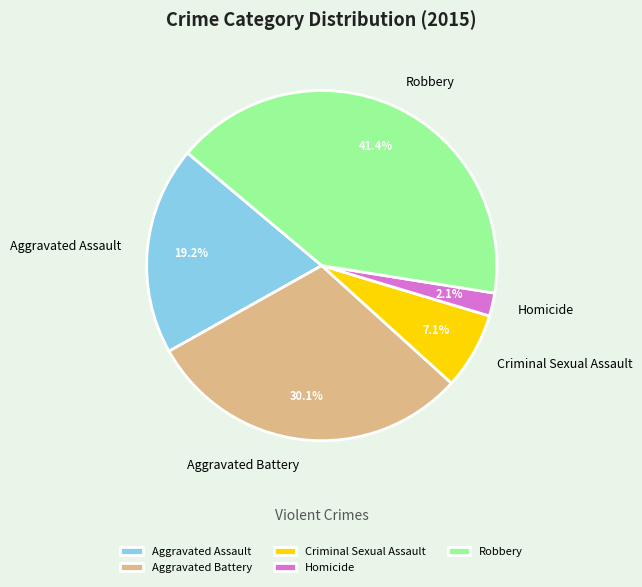

Does Homicide account for over 50% of the chart?

No